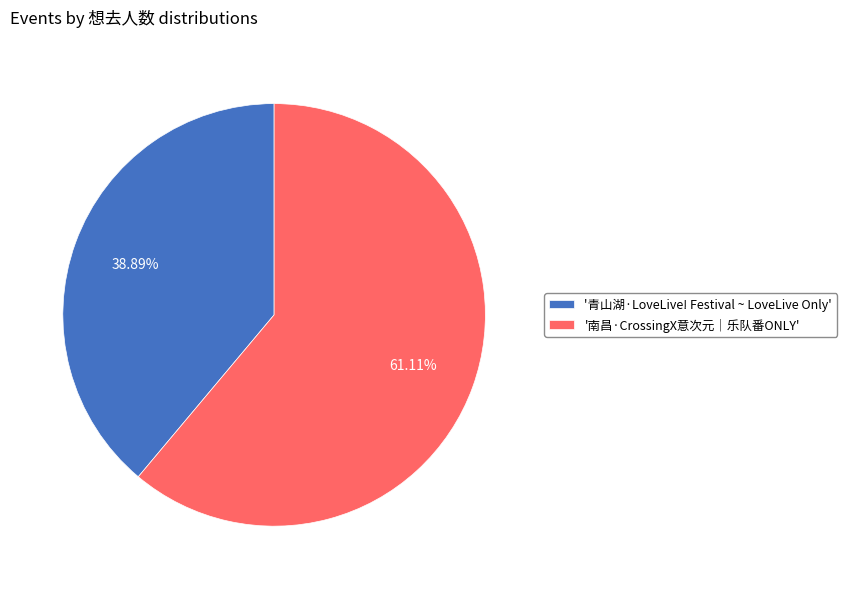

Which category has the smallest portion of the pie?

'青山湖·LoveLive! Festival ~ LoveLive Only'